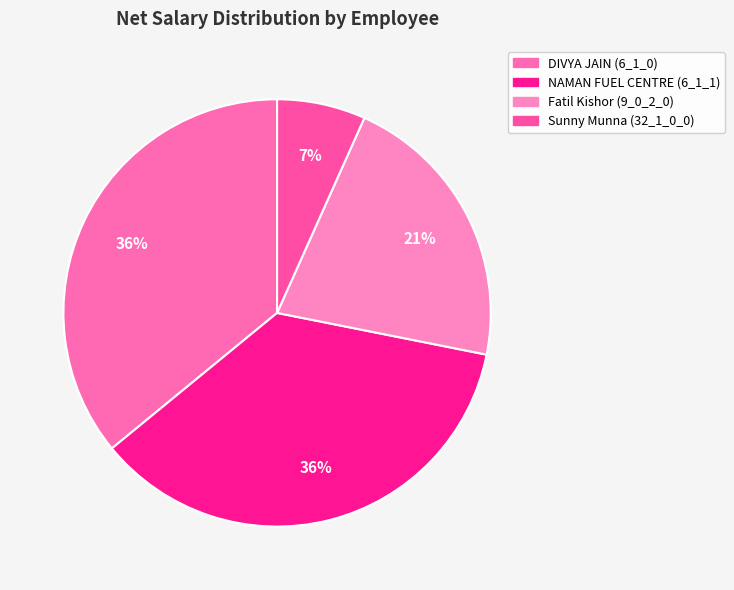

What is the total percentage of Fatil Kishor (9_0_2_0) and Sunny Munna (32_1_0_0)?

28.1%